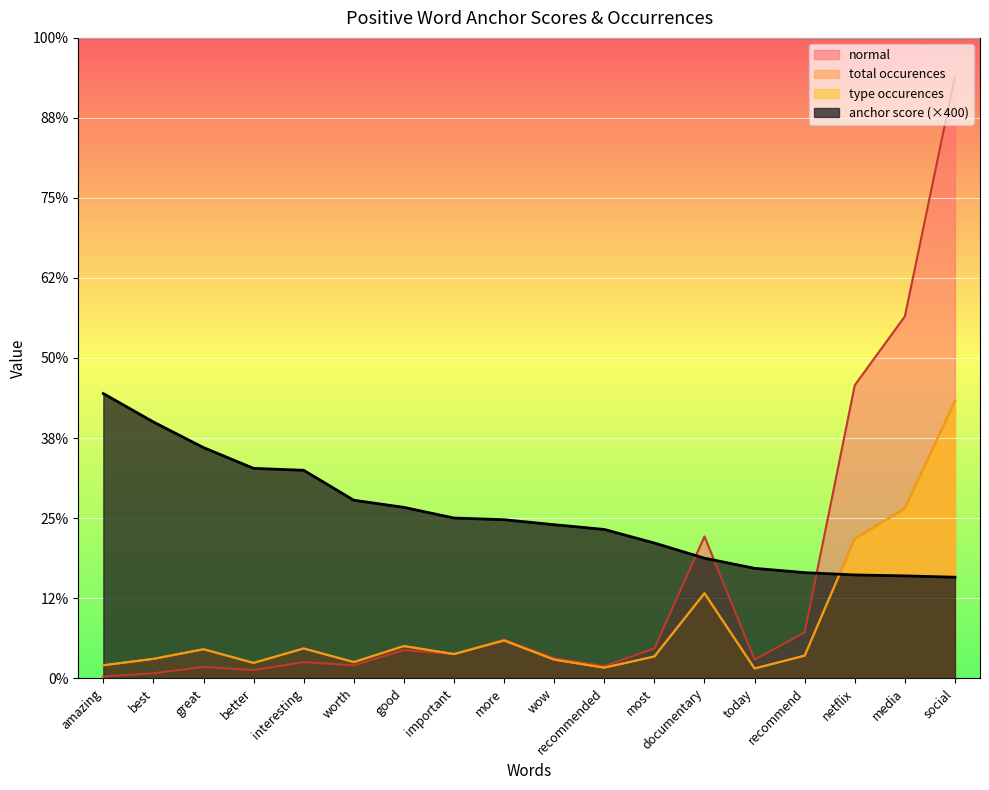

What are all the series names shown in the legend?

anchor score, type occurences, total occurences, normal